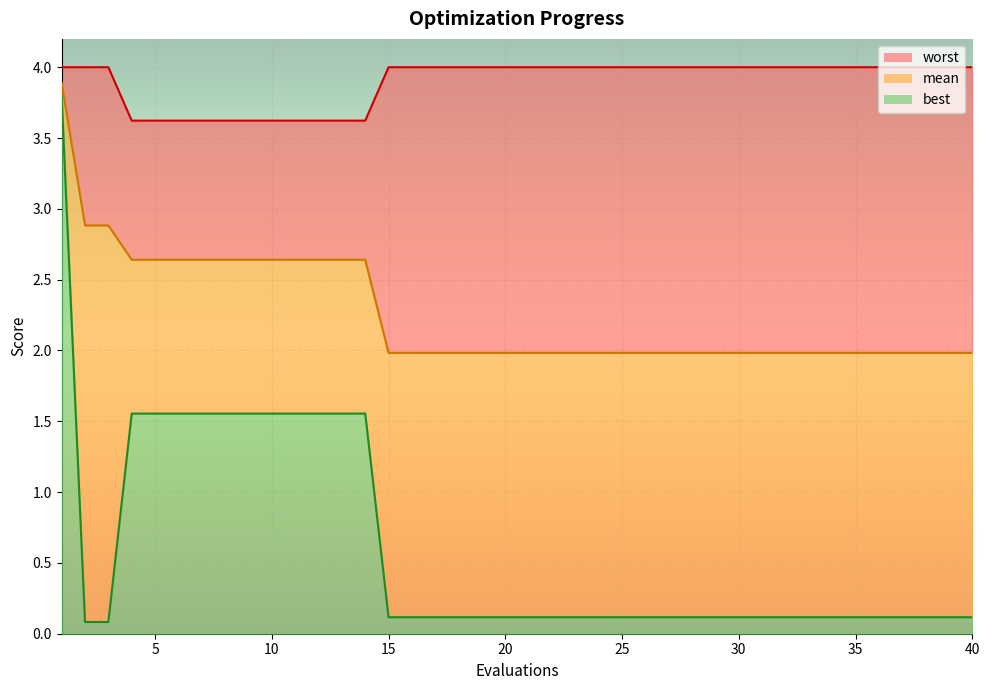

Which label corresponds to the largest value in the chart?

1